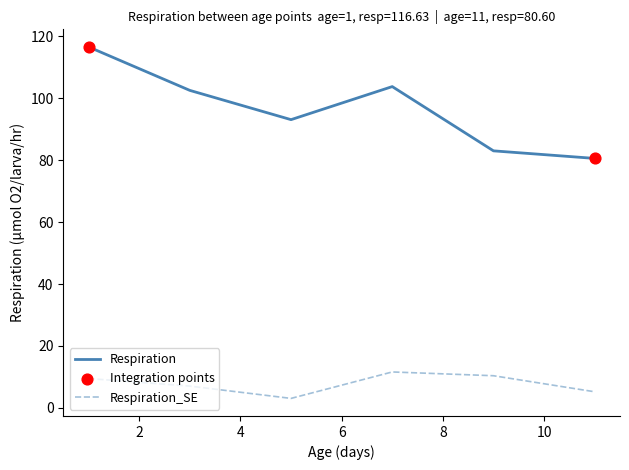

What is the minimum value for Respiration?

80.6